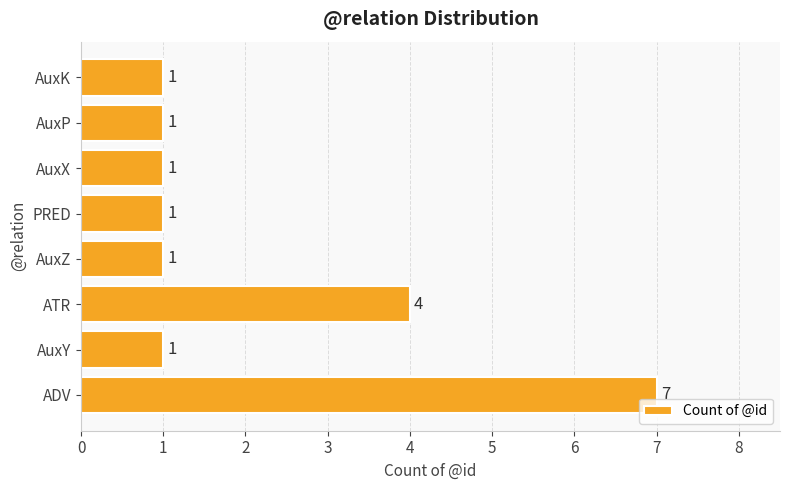

How many data points are above 1?

2